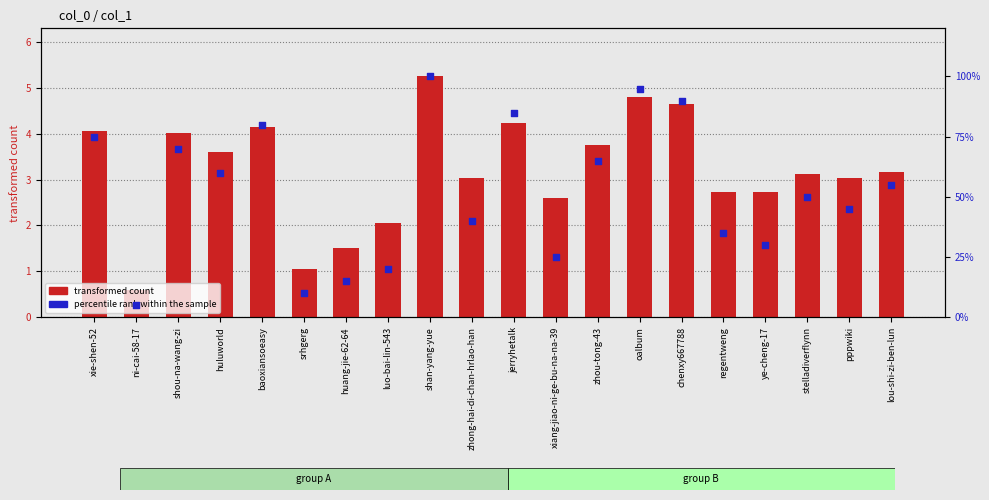

What is the total value across all series at shou-na-wang-zi?

74.0